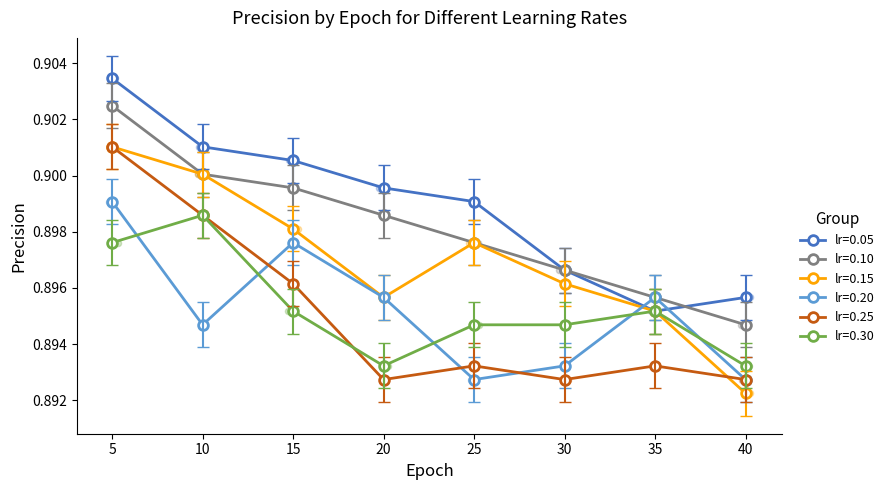

What are all the series names shown in the legend?

lr=0.05, lr=0.10, lr=0.15, lr=0.20, lr=0.25, lr=0.30